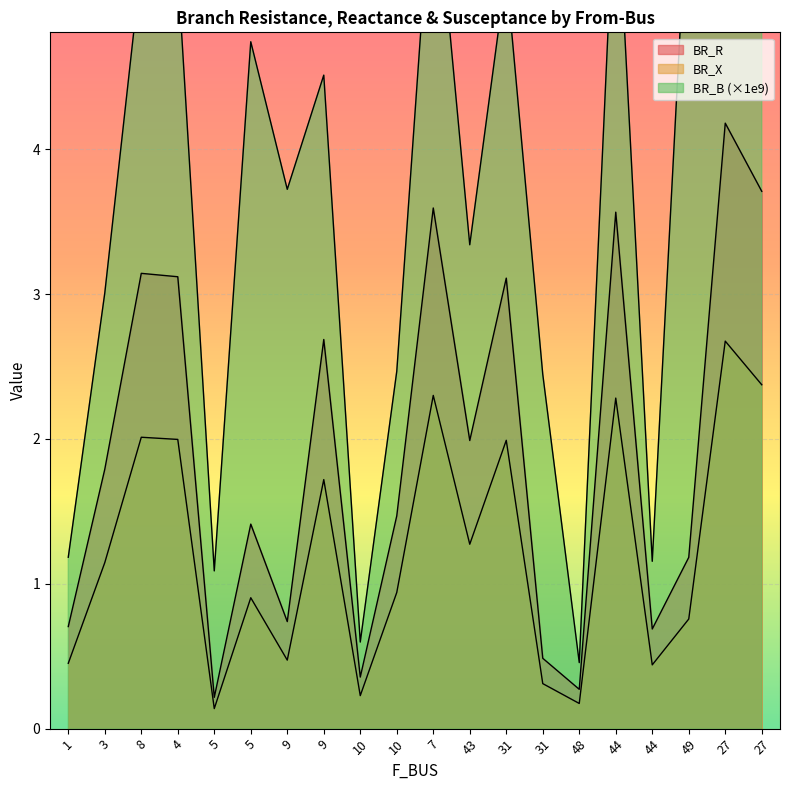

How many lines are shown in the chart?

3